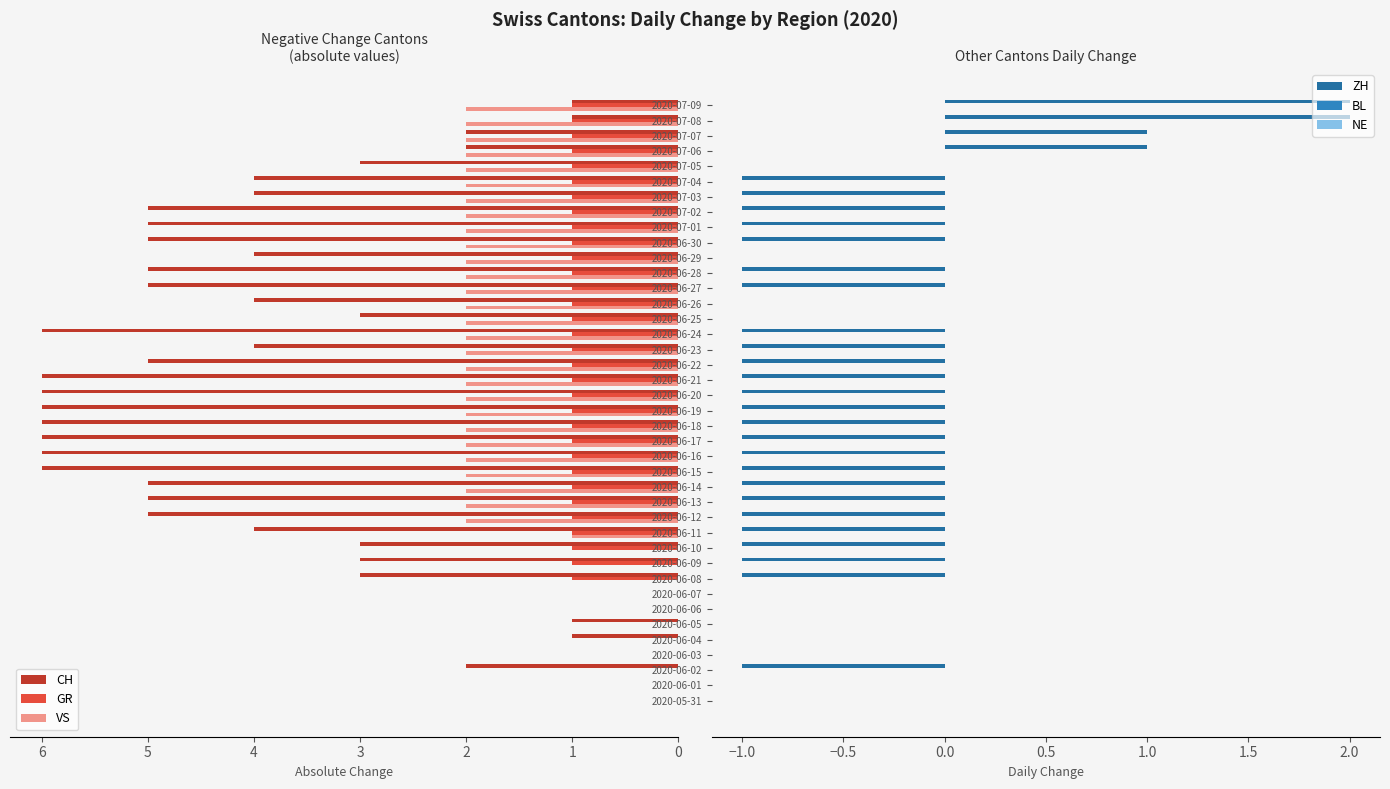

Reading left to right, list all the values displayed in this chart.

CH: 0.0	0.0	2.0	0.0	1.0	1.0	0.0	0.0	3.0	3.0	3.0	4.0	5.0	5.0	5.0	6.0	6.0	6.0	6.0	6.0	6.0	6.0	5.0	4.0	6.0	3.0	4.0	5.0	5.0	4.0	5.0	5.0	5.0	4.0	4.0	3.0	2.0	2.0	1.0	1.0
GR: 0.0	0.0	0.0	0.0	0.0	0.0	0.0	0.0	1.0	1.0	1.0	1.0	1.0	1.0	1.0	1.0	1.0	1.0	1.0	1.0	1.0	1.0	1.0	1.0	1.0	1.0	1.0	1.0	1.0	1.0	1.0	1.0	1.0	1.0	1.0	1.0	1.0	1.0	1.0	1.0
VS: 0.0	0.0	0.0	0.0	0.0	0.0	0.0	0.0	0.0	0.0	0.0	1.0	2.0	2.0	2.0	2.0	2.0	2.0	2.0	2.0	2.0	2.0	2.0	2.0	2.0	2.0	2.0	2.0	2.0	2.0	2.0	2.0	2.0	2.0	2.0	2.0	2.0	2.0	2.0	2.0
ZH: 0.0	0.0	-1.0	0.0	0.0	0.0	0.0	0.0	-1.0	-1.0	-1.0	-1.0	-1.0	-1.0	-1.0	-1.0	-1.0	-1.0	-1.0	-1.0	-1.0	-1.0	-1.0	-1.0	-1.0	0.0	0.0	-1.0	-1.0	0.0	-1.0	-1.0	-1.0	-1.0	-1.0	0.0	1.0	1.0	2.0	2.0
BL: 0.2	0.2	0.2	0.2	0.2	0.2	0.2	0.2	0.2	0.2	0.2	0.2	0.2	0.2	0.2	0.2	0.2	0.2	0.2	0.2	0.2	0.2	0.2	0.2	0.2	0.2	0.2	0.2	0.2	0.2	0.2	0.2	0.2	0.2	0.2	0.2	0.2	0.2	0.2	0.2
NE: 0.2	0.2	0.2	0.2	0.2	0.2	0.2	0.2	0.2	0.2	0.2	0.2	0.2	0.2	0.2	0.2	0.2	0.2	0.2	0.2	0.2	0.2	0.2	0.2	0.2	0.2	0.2	0.2	0.2	0.2	0.2	0.2	0.2	0.2	0.2	0.2	0.2	0.2	0.2	0.2